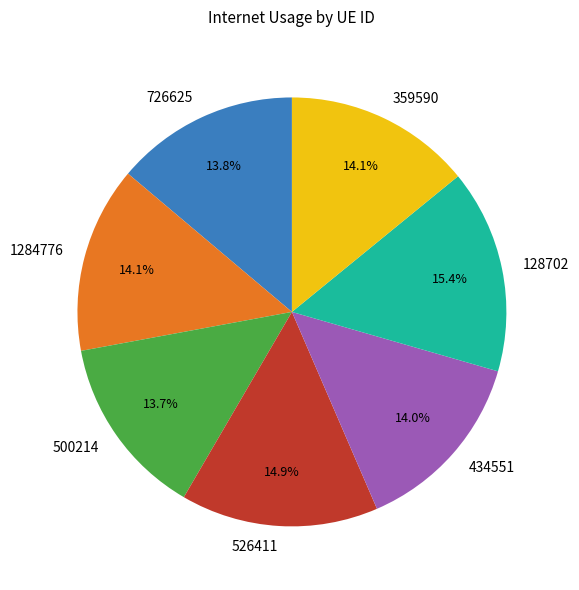

Is 434551 the majority of the pie?

No